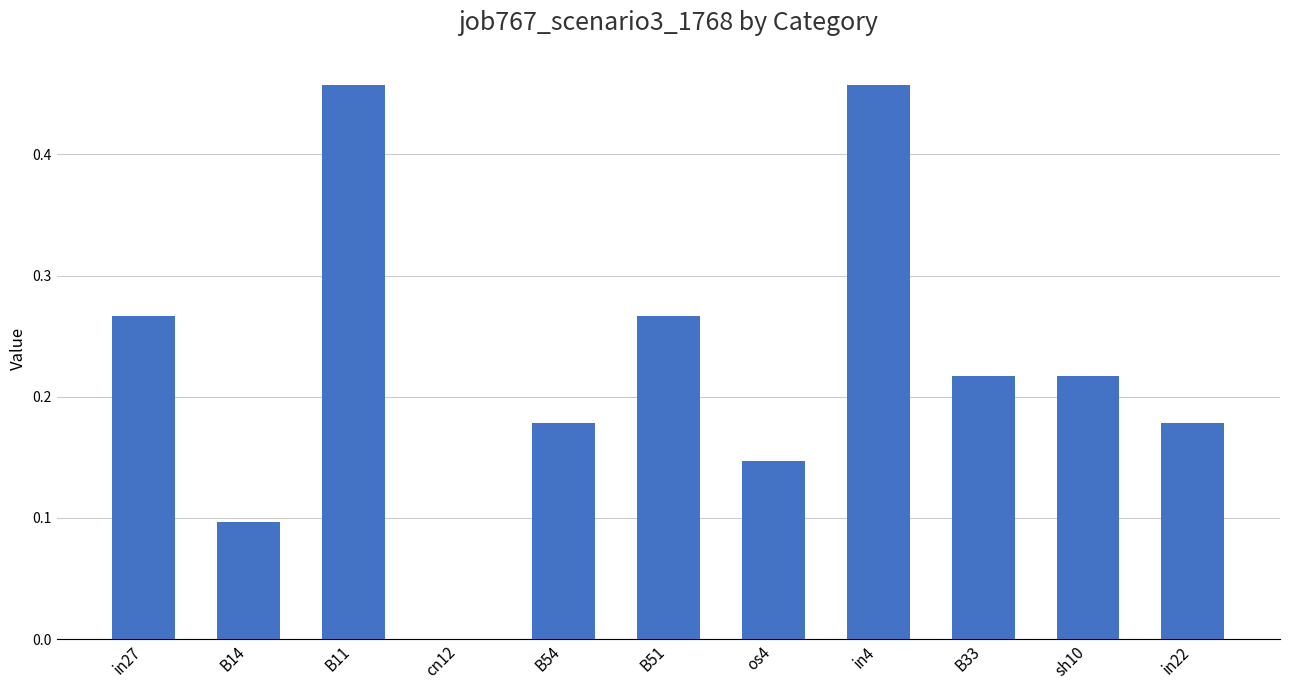

How many series are shown in this chart?

1